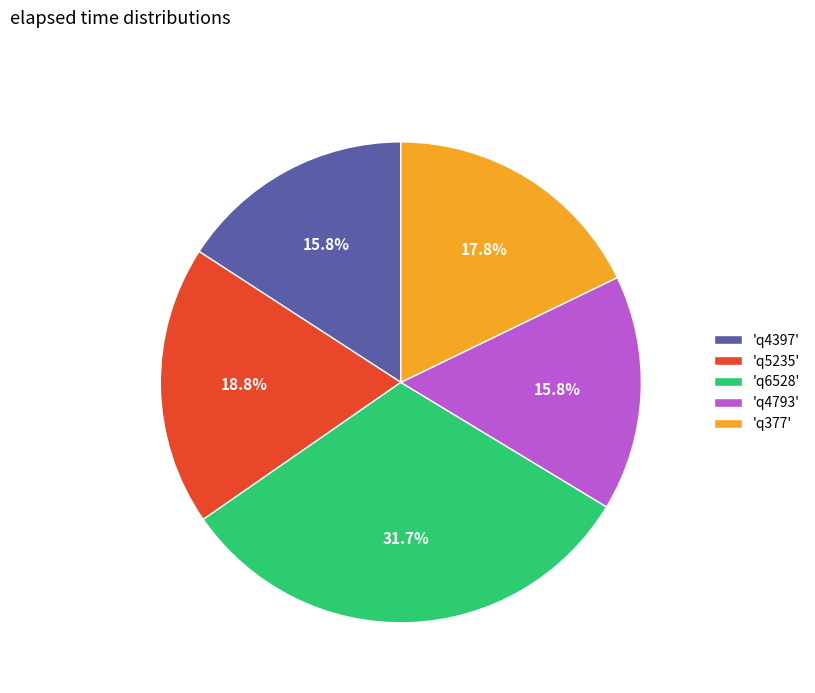

Is there a majority slice in this chart?

No